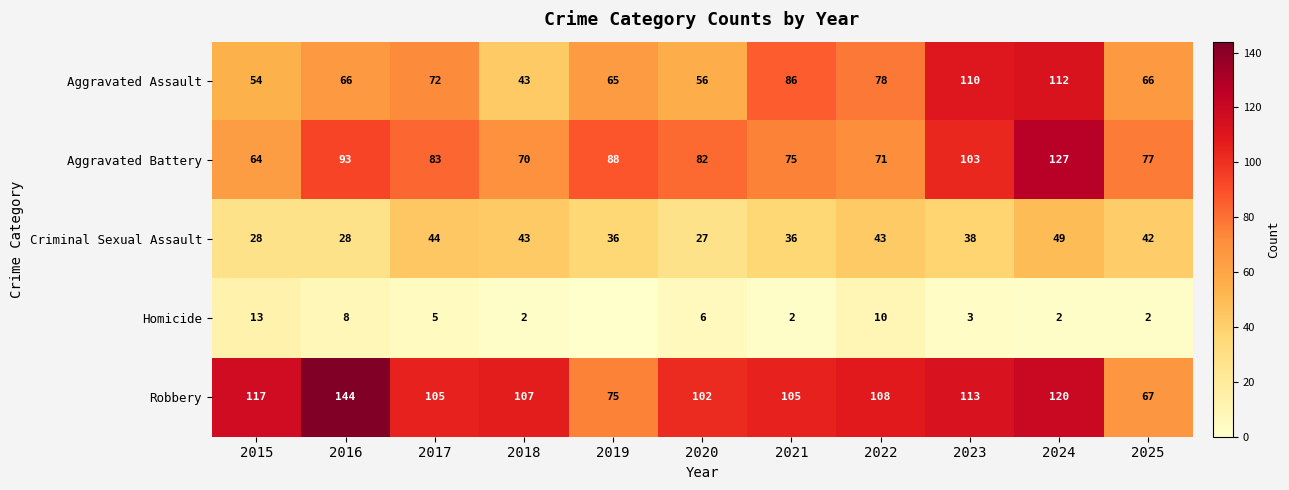

What is the difference between the highest and lowest values at 2016?

136